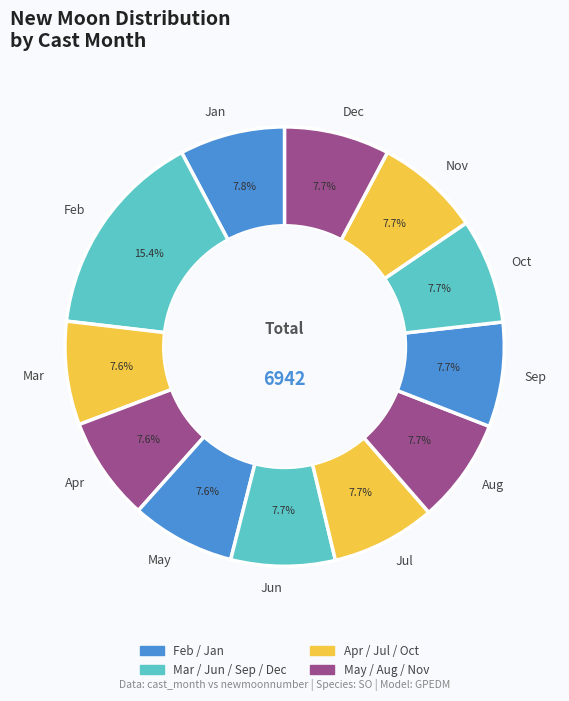

Which slice is the largest?

Feb